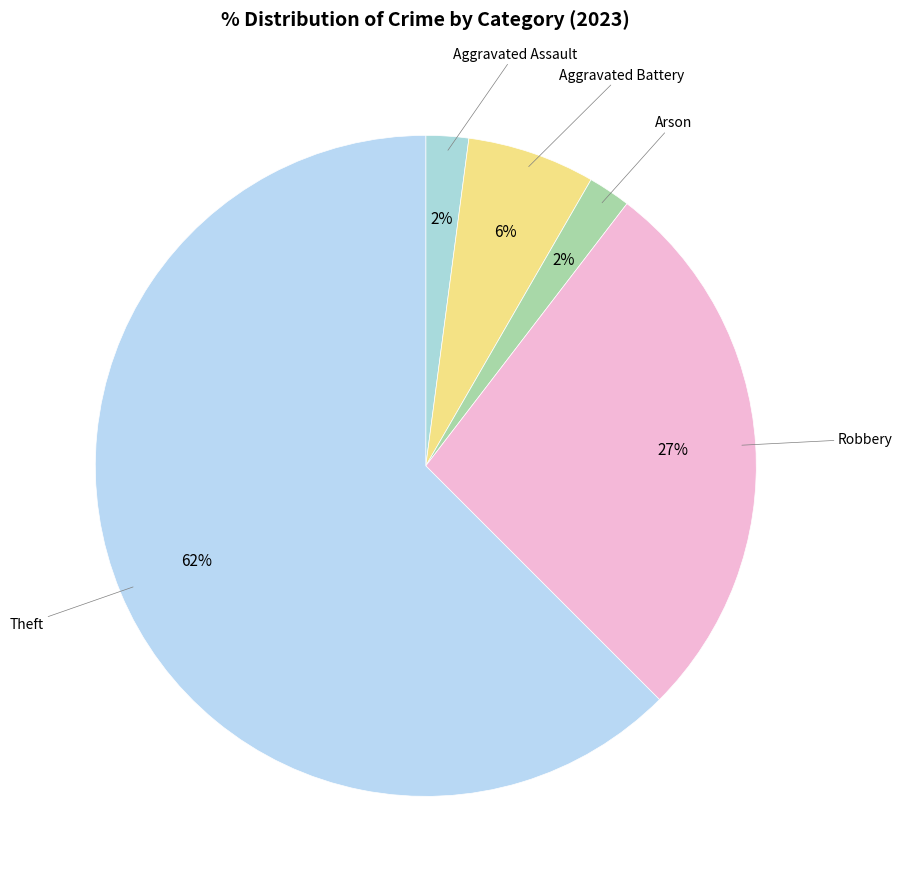

Which has a higher value, Aggravated Assault or Aggravated Battery?

Aggravated Battery